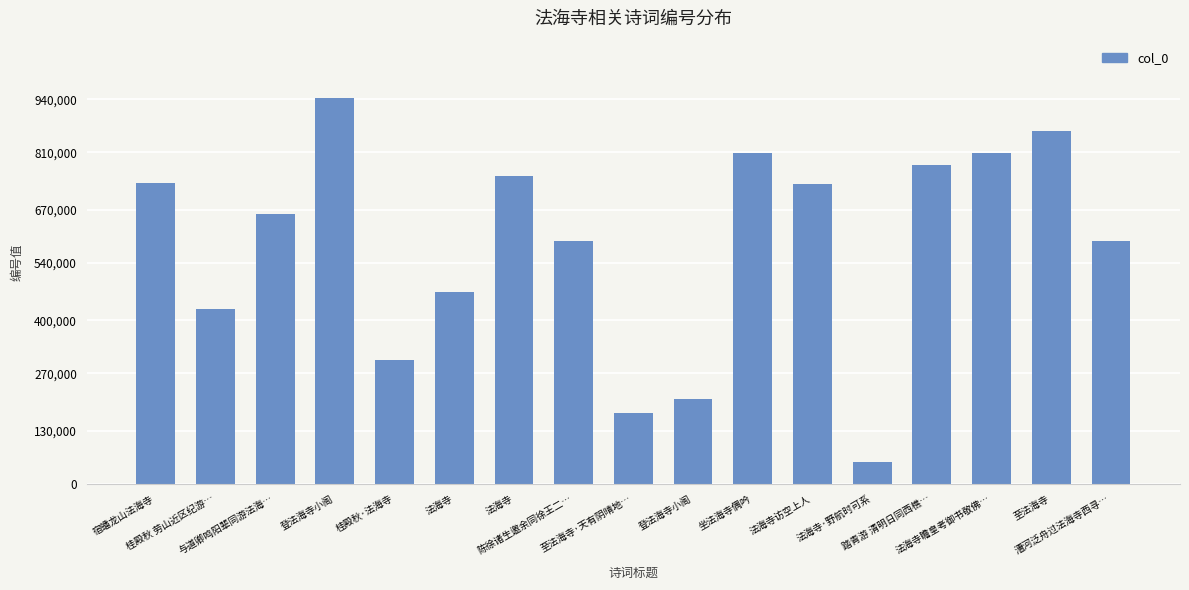

How many bars are there in total?

17